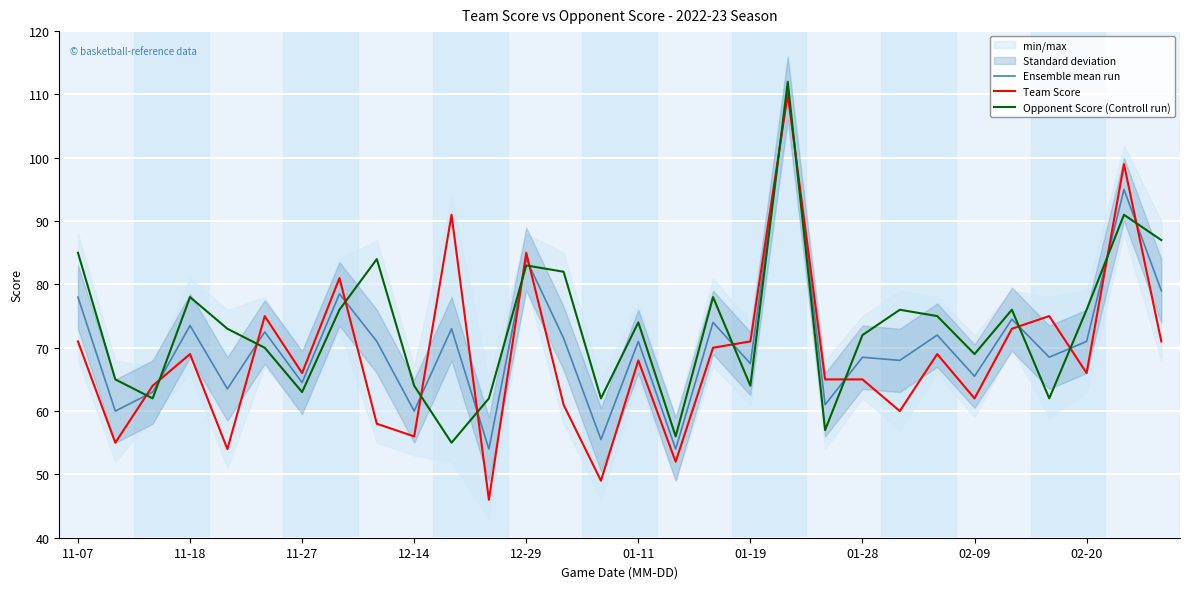

How many values in the Opponent Score (Controll run) series are below 74?

15